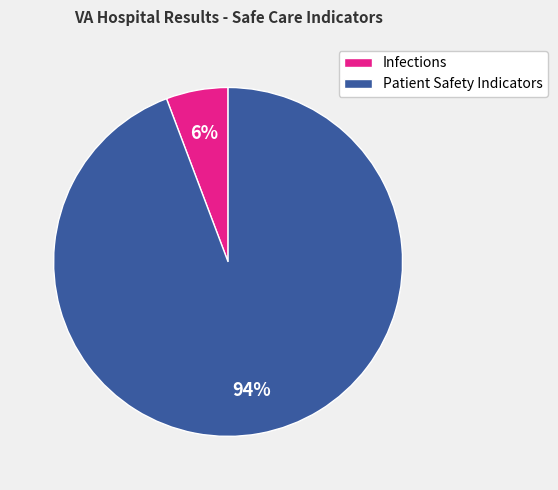

What is the smallest slice in the pie chart?

Infections